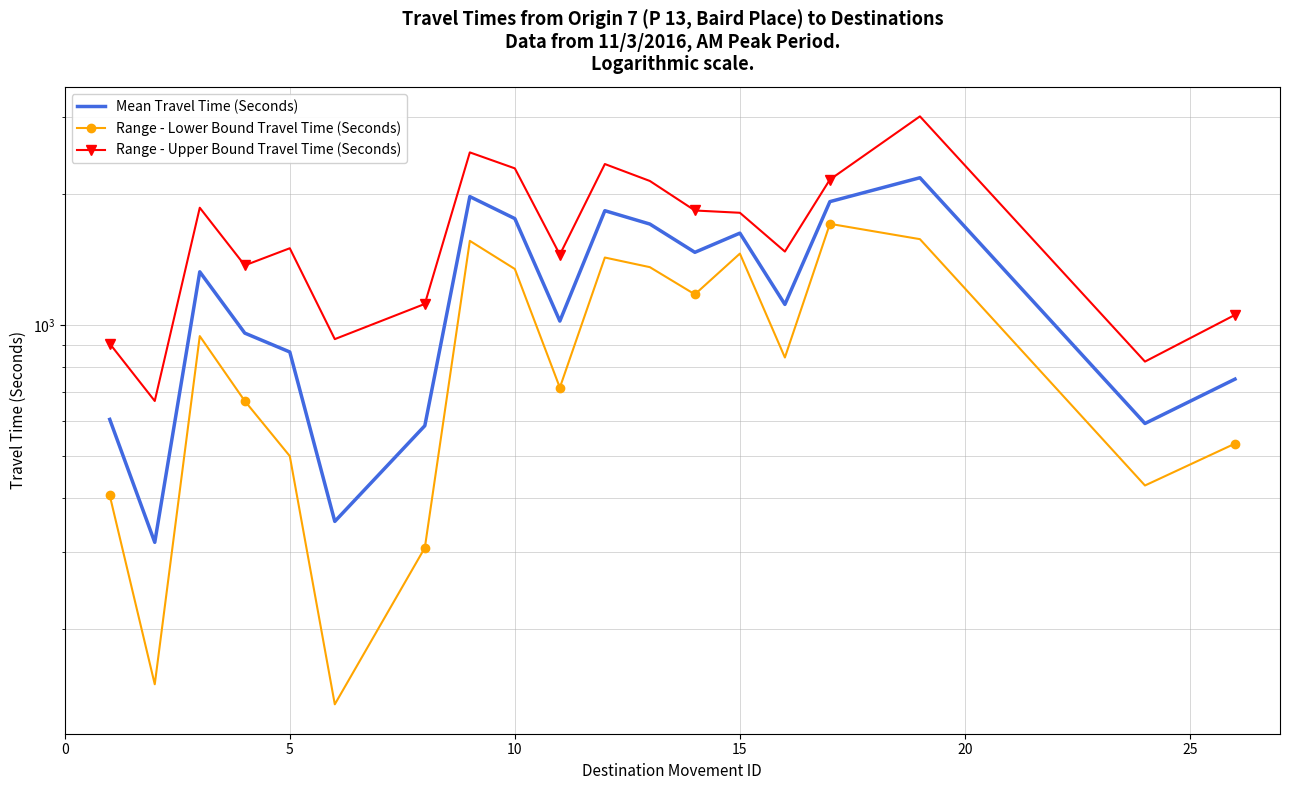

At how many categories does at least one series exceed 203?

19